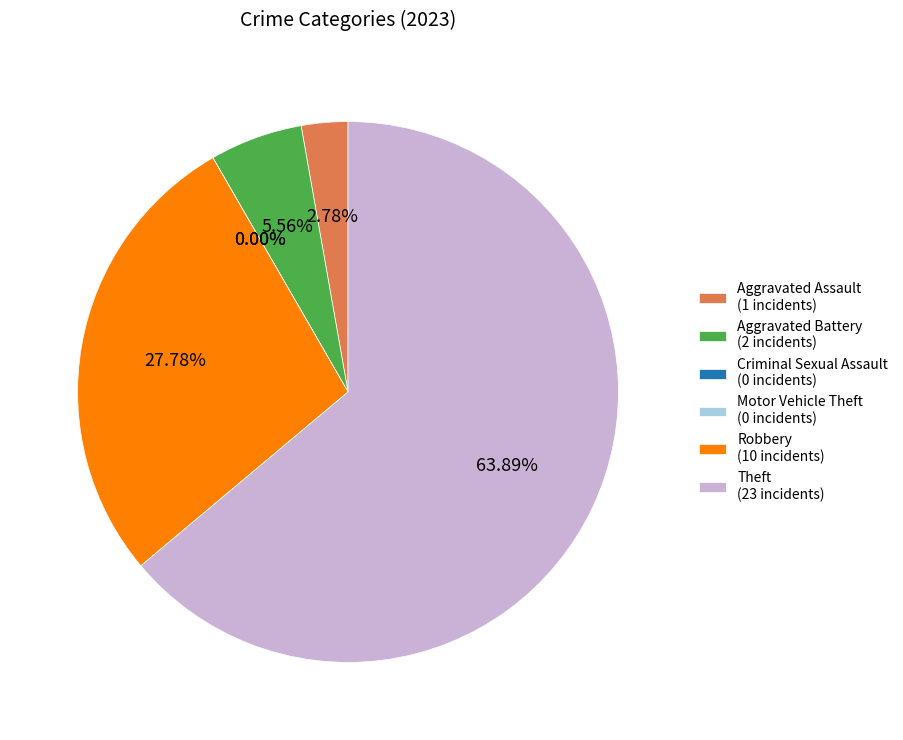

The Motor Vehicle Theft slice represents 1% of the pie. True or false?

False